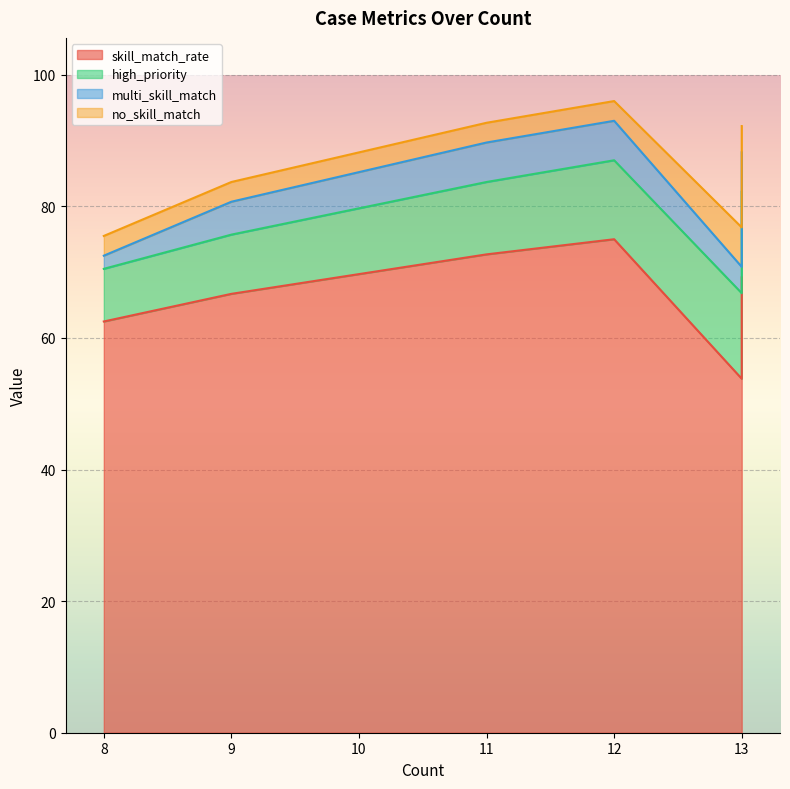

What is the total value across all series at 13?

92.2